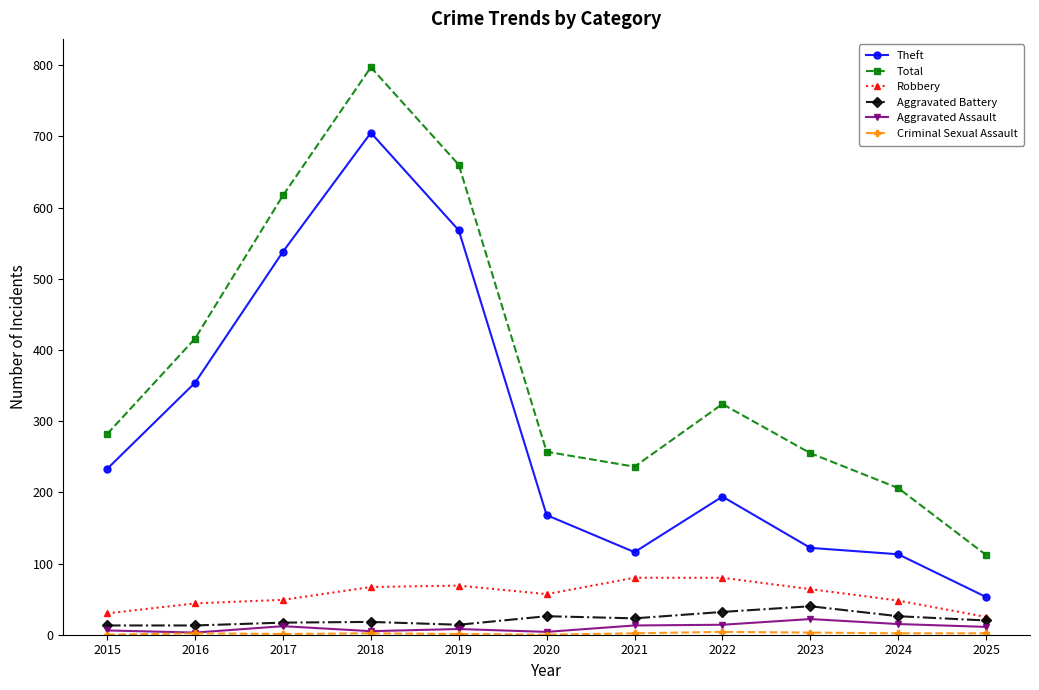

At which label is Theft closest to 379?

2016